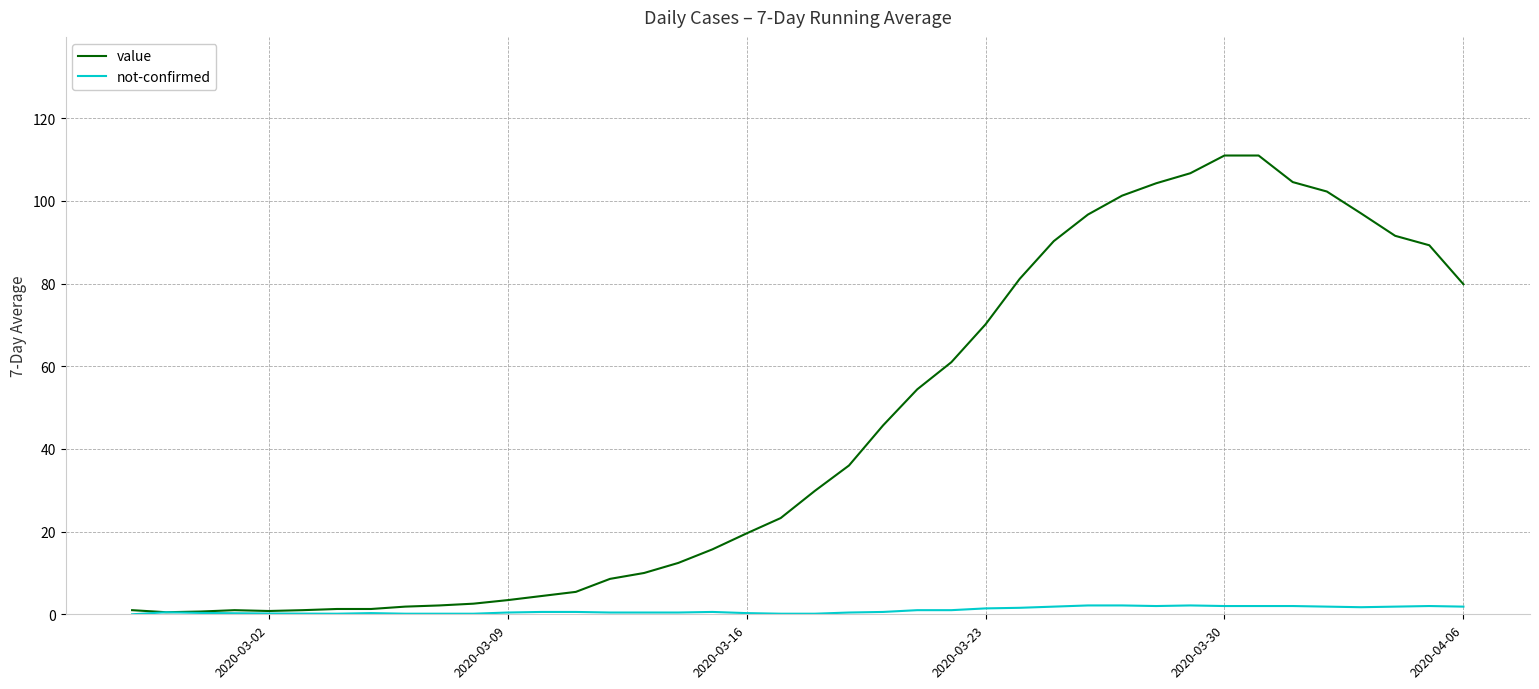

Which series has the widest spread of values?

value